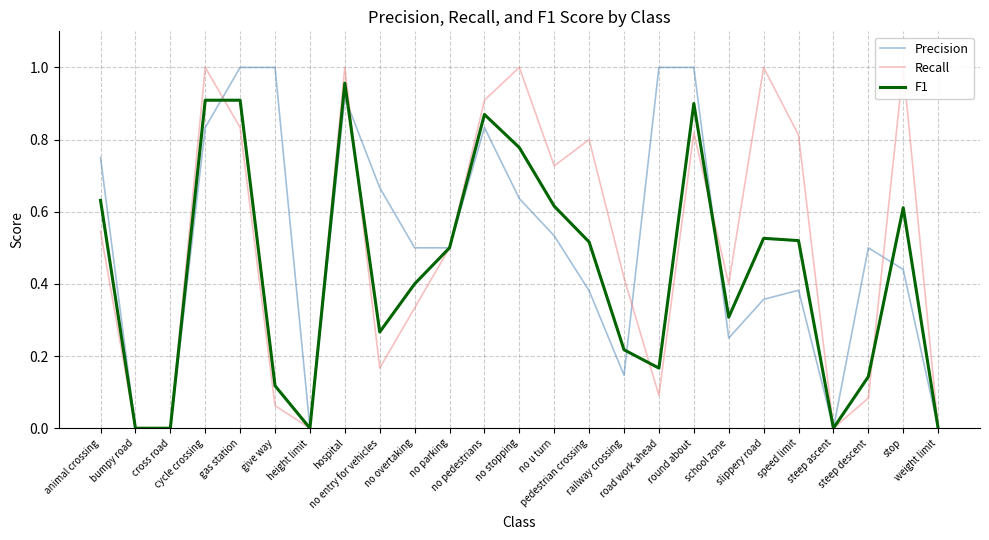

What is the average value of the Recall series?

0.5